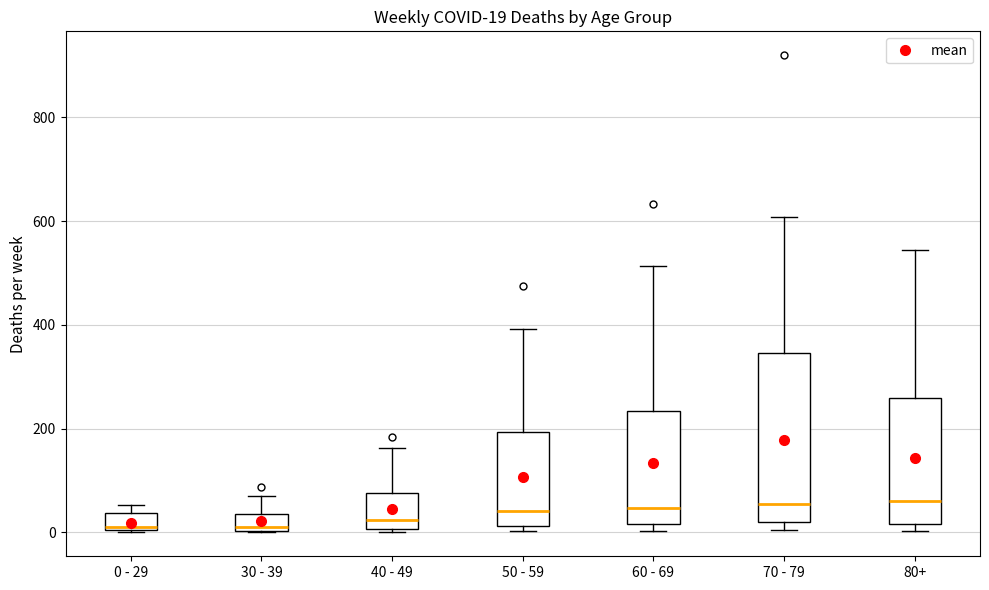

Comparing the boxes themselves (not the whiskers), which one is the tallest?

70 - 79